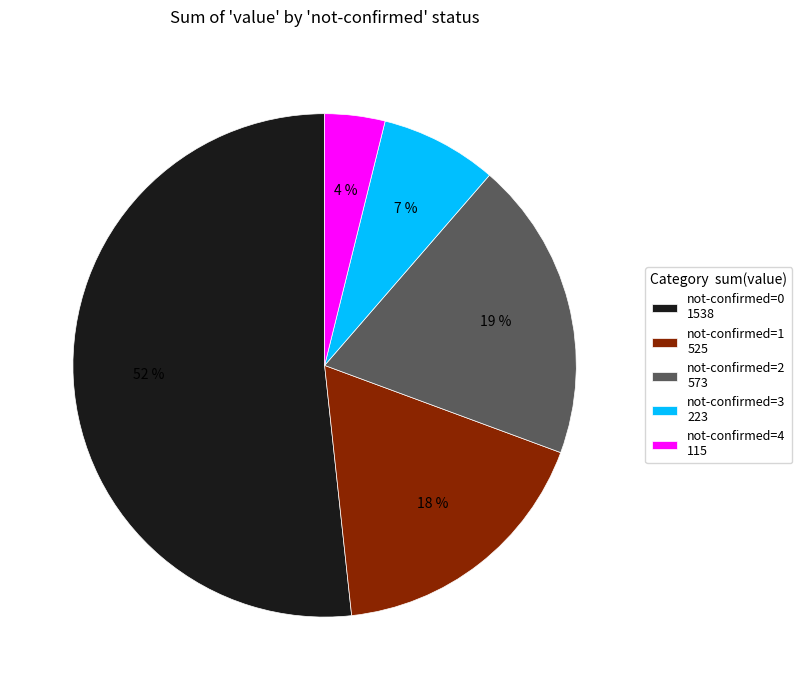

Is the sum of not-confirmed=4 115 and not-confirmed=3 223 greater than half?

No